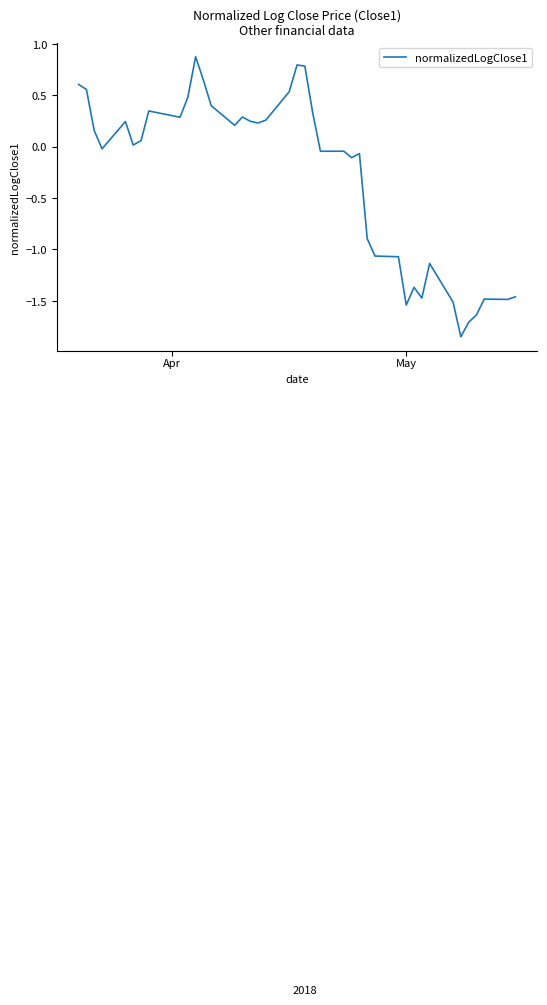

What is the maximum value shown in the chart?

0.9